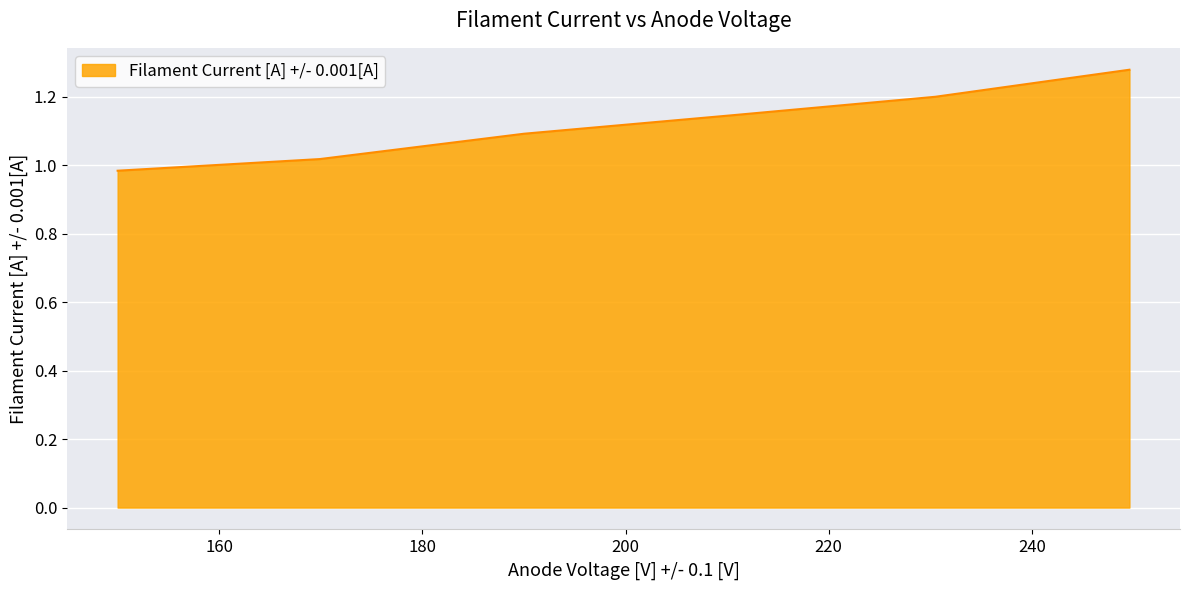

How many values exceed 1?

5